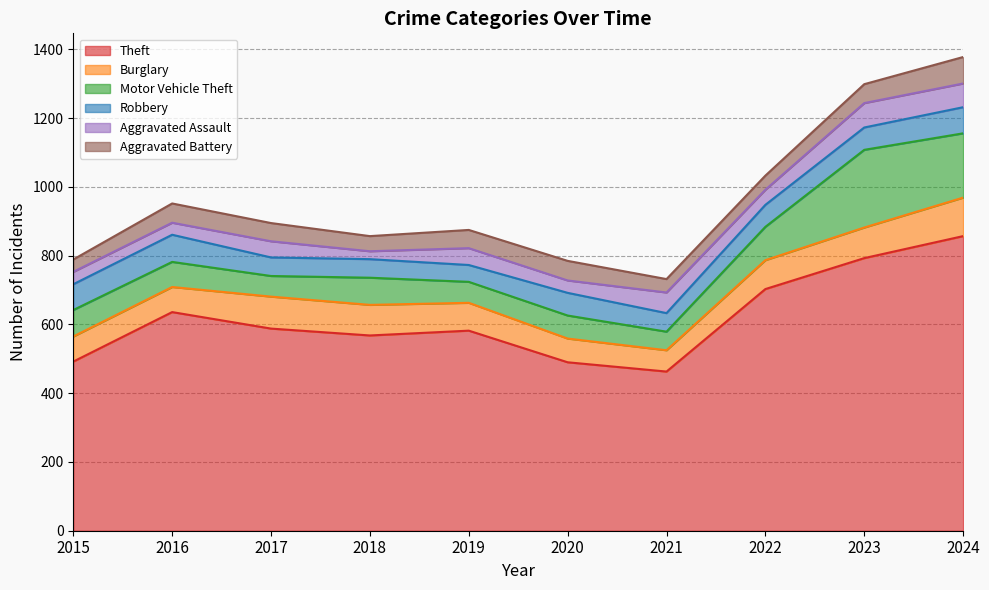

What is the sum of the Robbery values at 2021 and 2020?

120